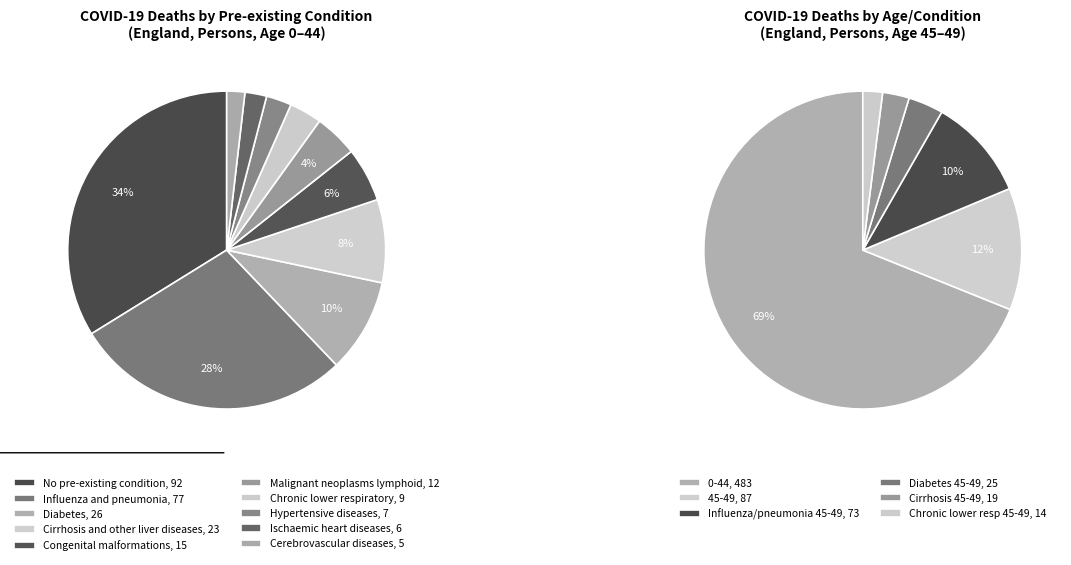

What is the change in value from Influenza and pneumonia to Hypertensive diseases?

-70